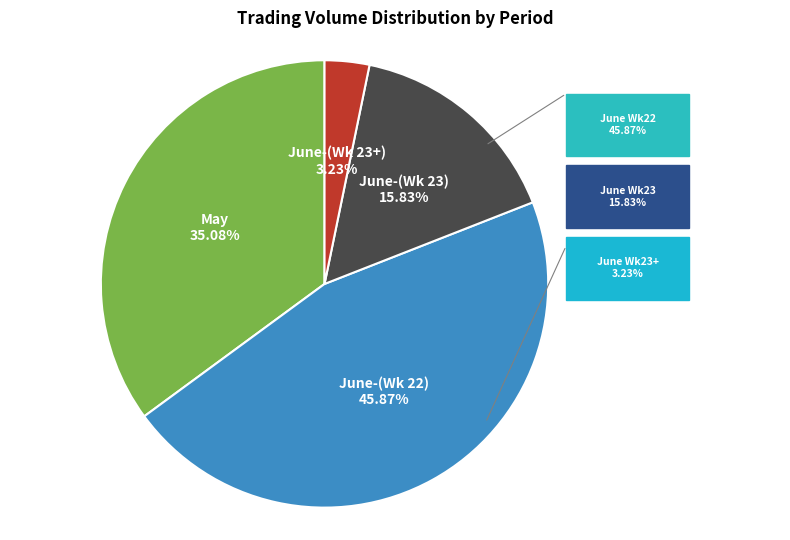

Does any single category account for the majority?

No